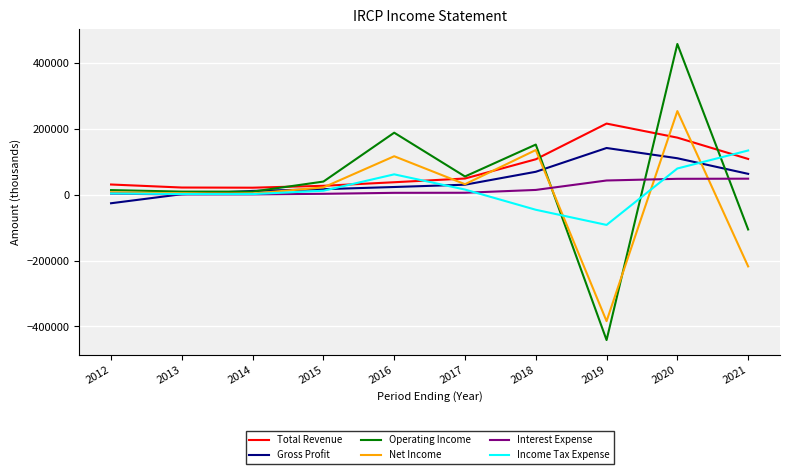

Is the value of Net Income at 2018 greater than the value of Total Revenue at 2013?

Yes